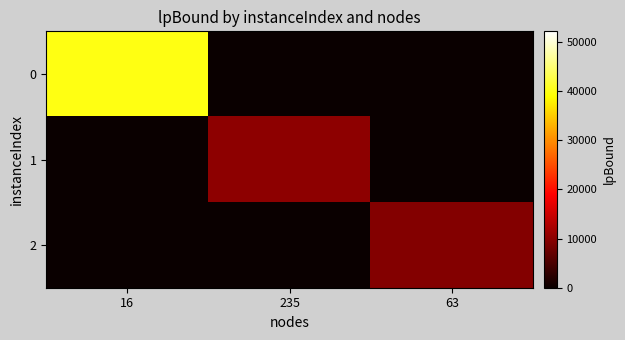

Which category has the highest value across all series?

16